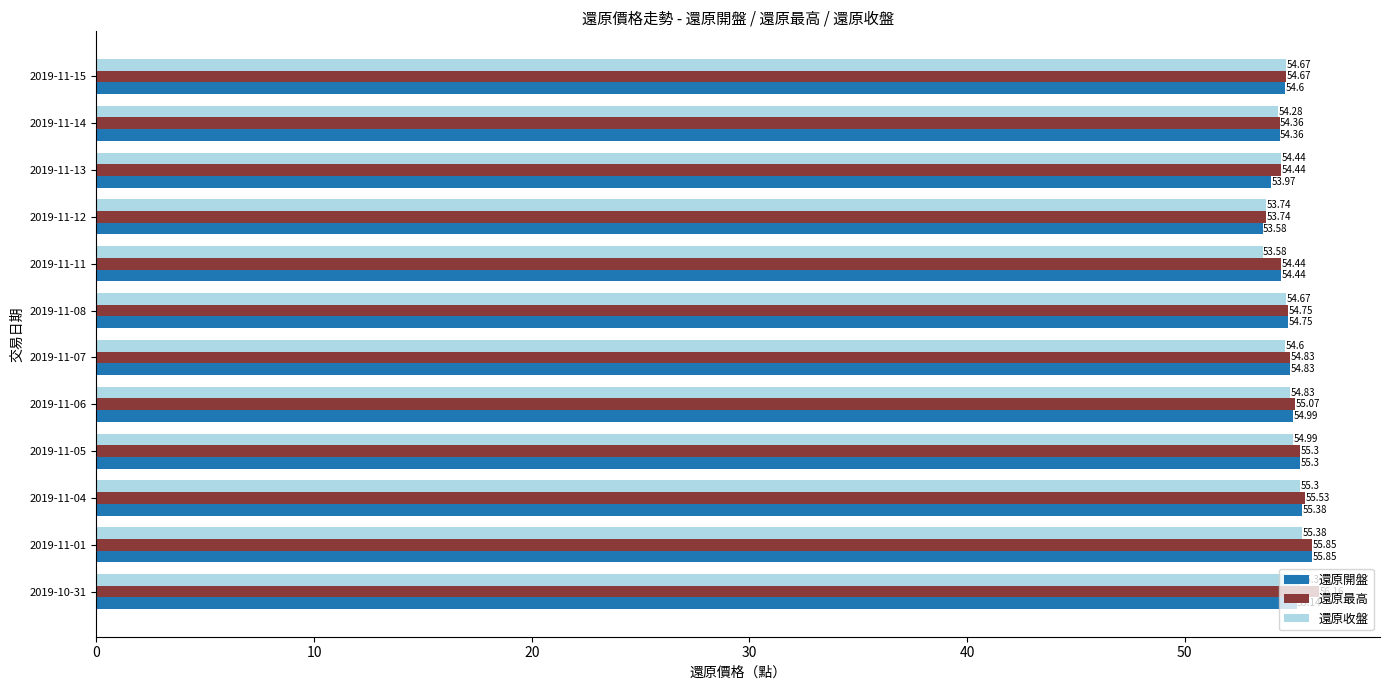

At how many categories does at least one series exceed 53?

12